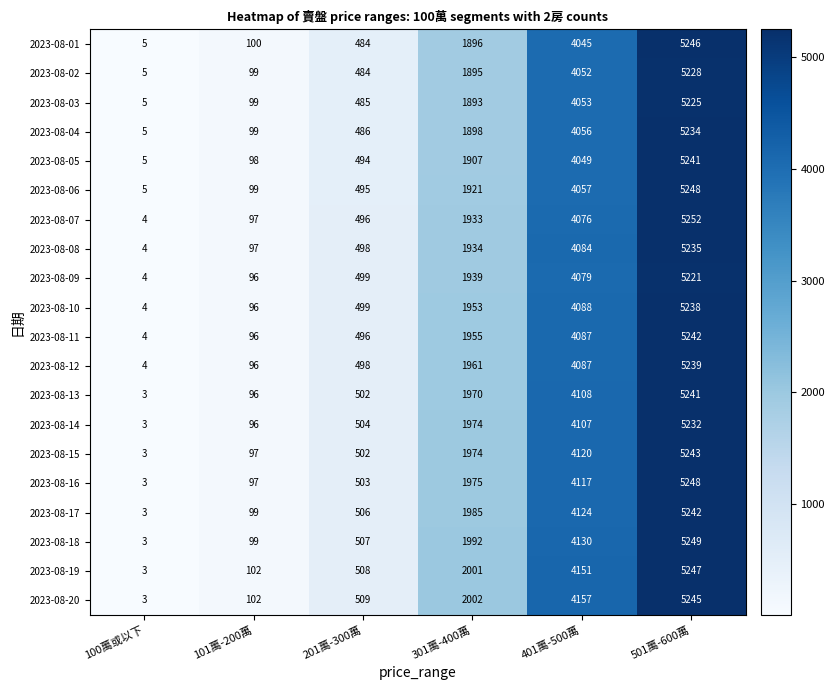

Which series has the largest total across all categories?

2023-08-20